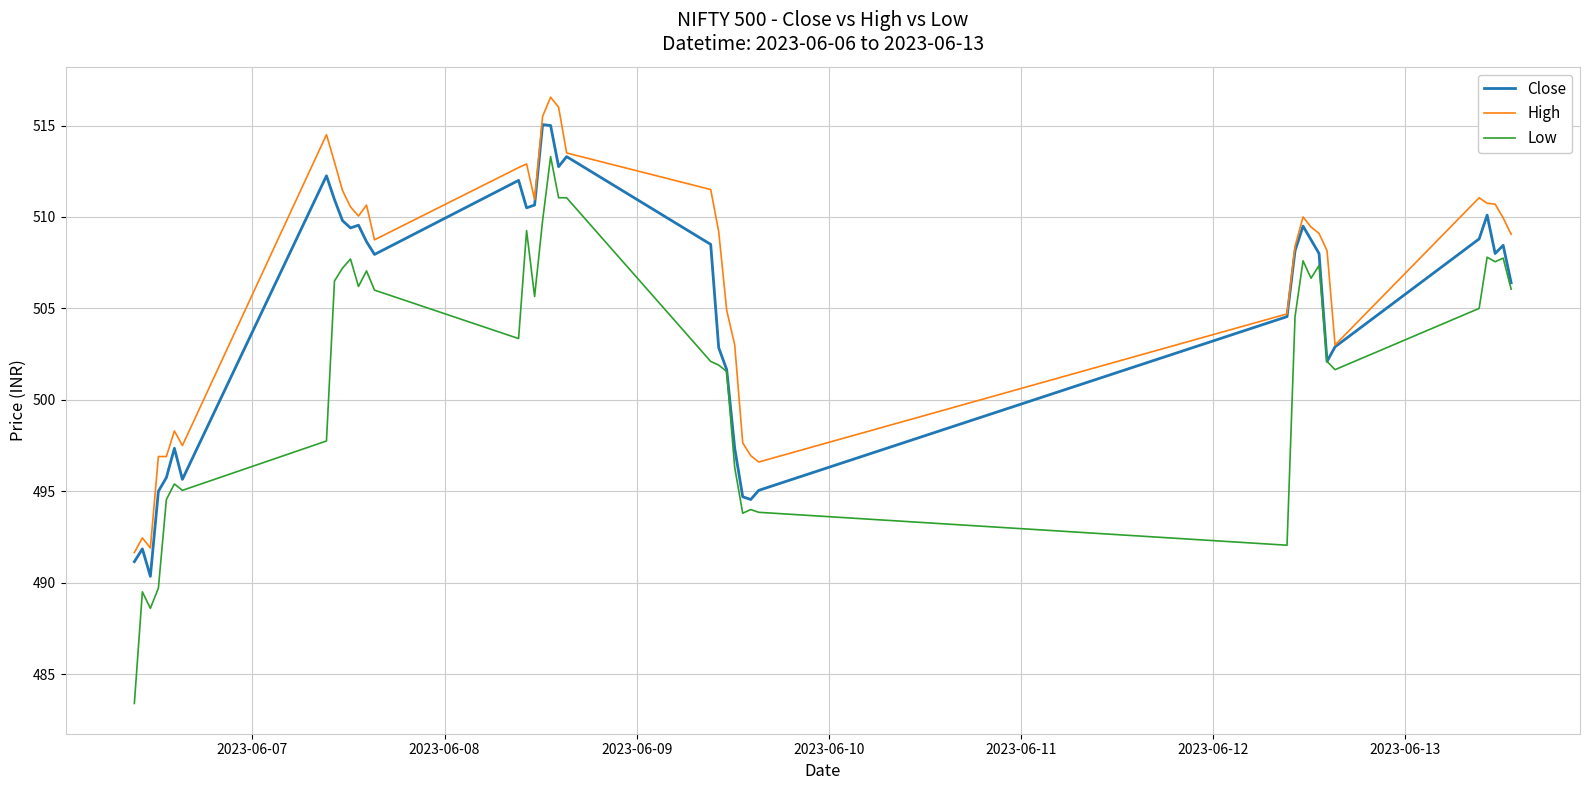

List the series in order of their peak value, lowest first.

Low, Close, High